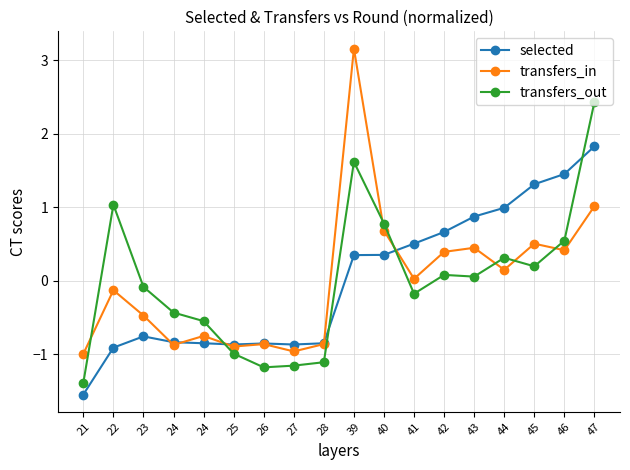

What is the sum of the transfers_out values at 46 and 23?

0.5